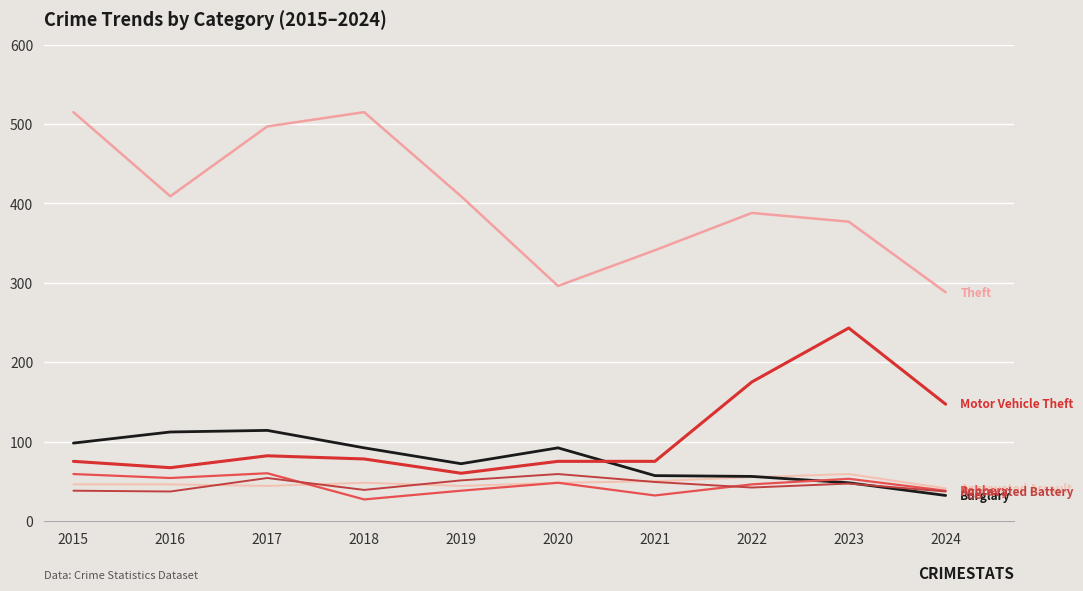

Is it true that Aggravated Assault equals 50 at 2021?

True